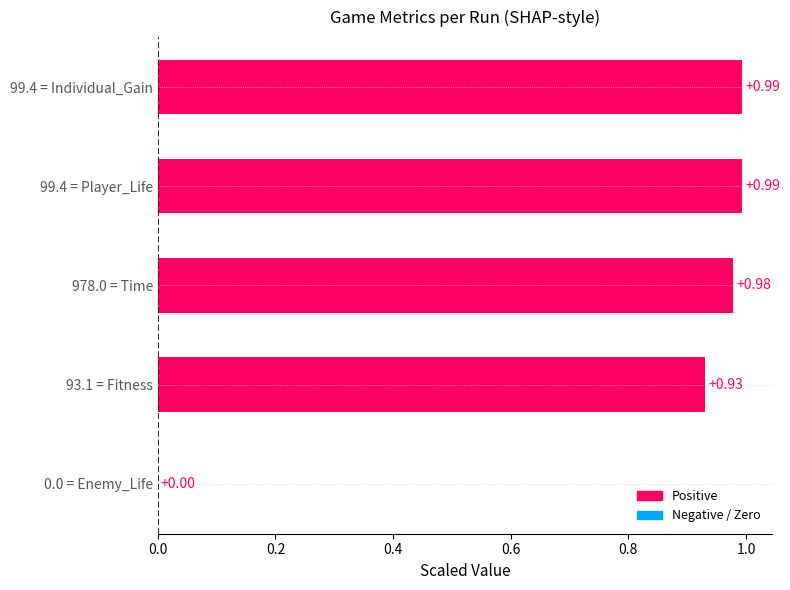

Between 0.0 = Enemy_Life and 978.0 = Time, which is larger?

978.0 = Time